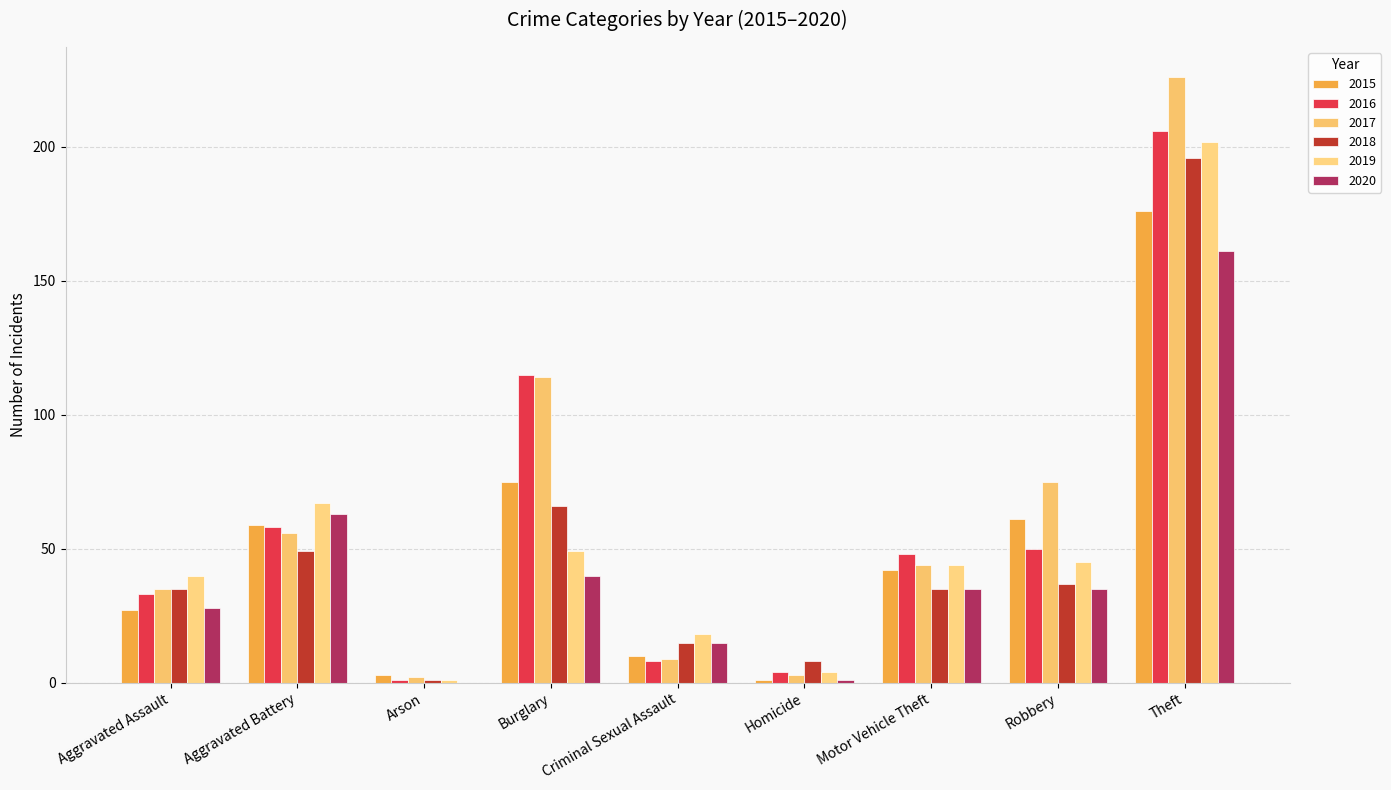

What is the value of the 2016 bar at the 7th from the left?

48